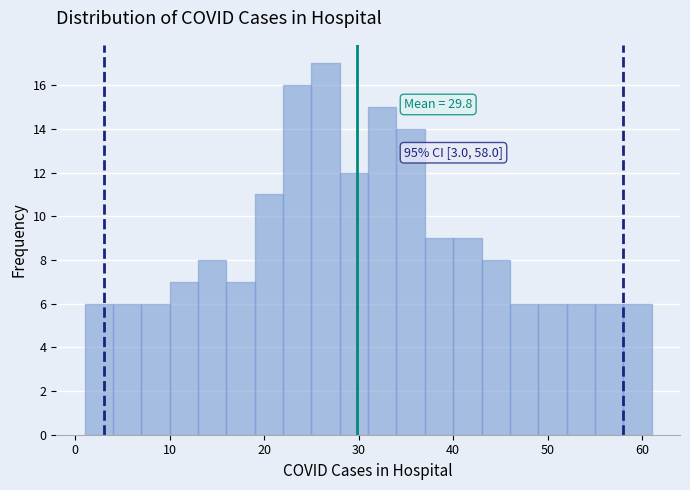

Read against the x-axis, roughly where is the centre of the tallest bar?

27